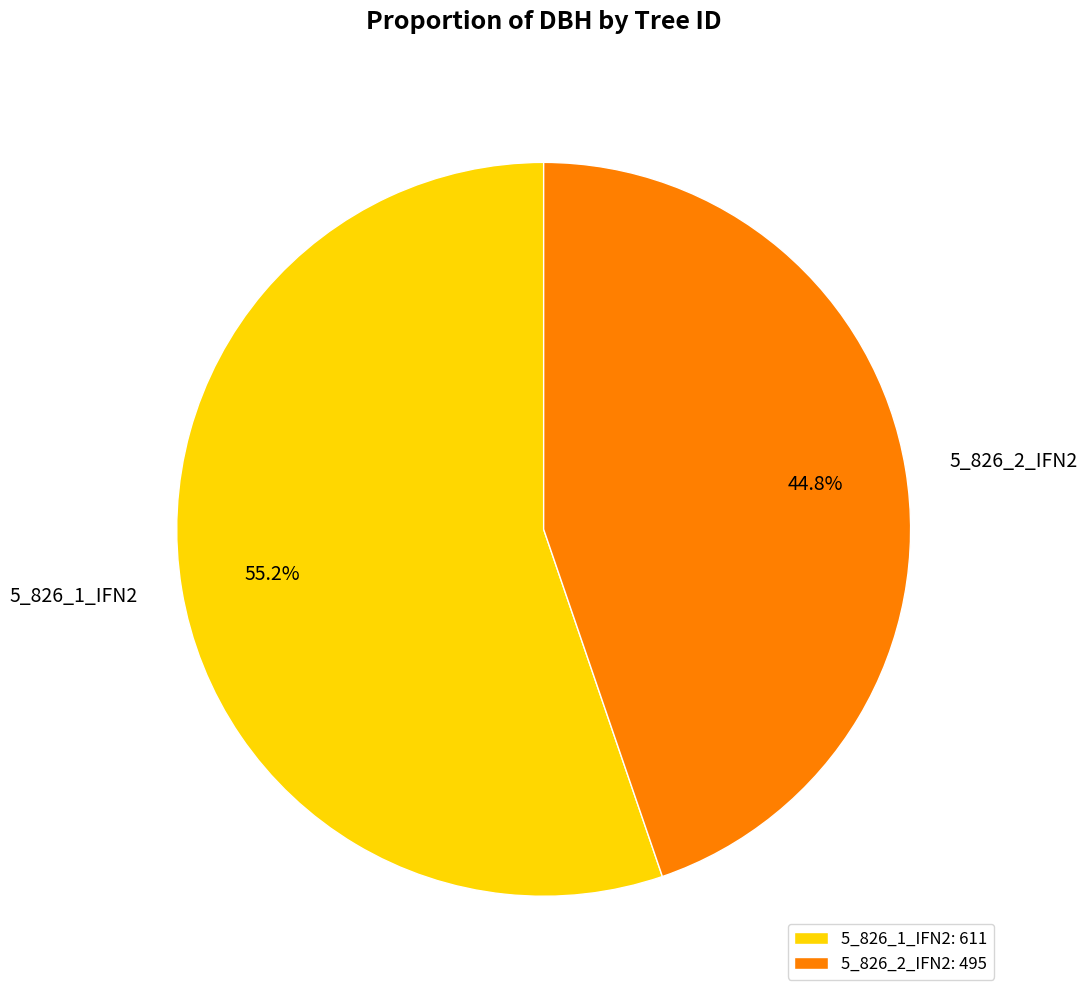

How many segments does this pie chart have?

2